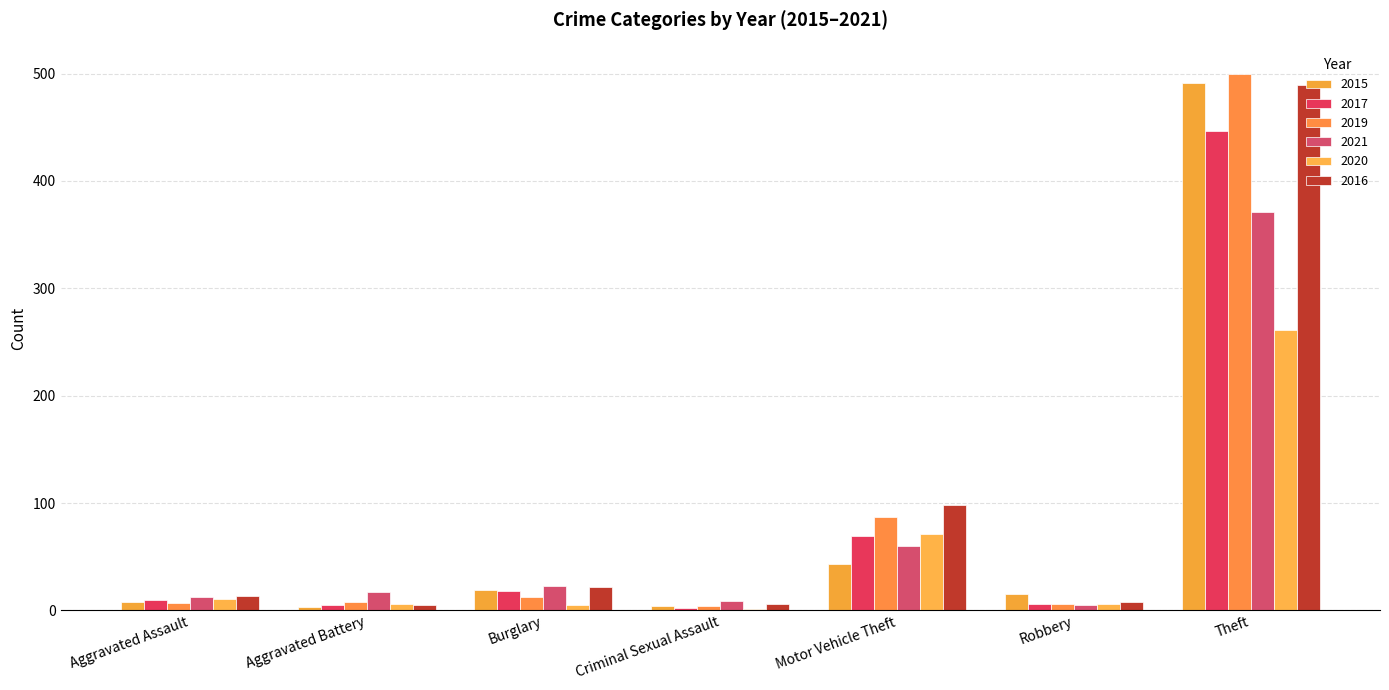

What are all the series names shown in the legend?

2015, 2017, 2019, 2021, 2020, 2016